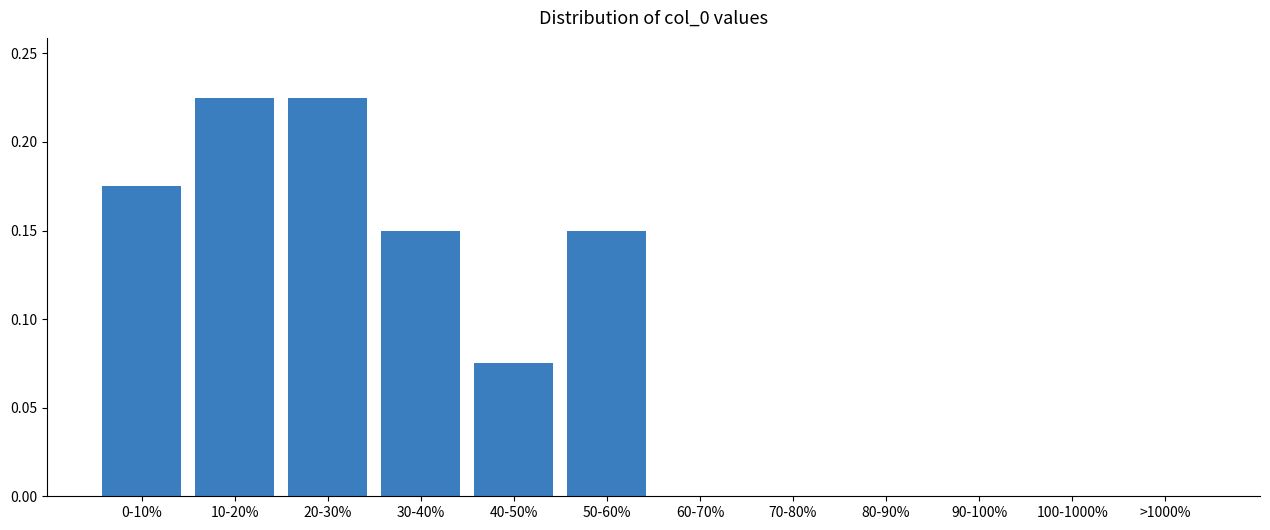

Is it true that the value at 50-60% is 0.0?

False